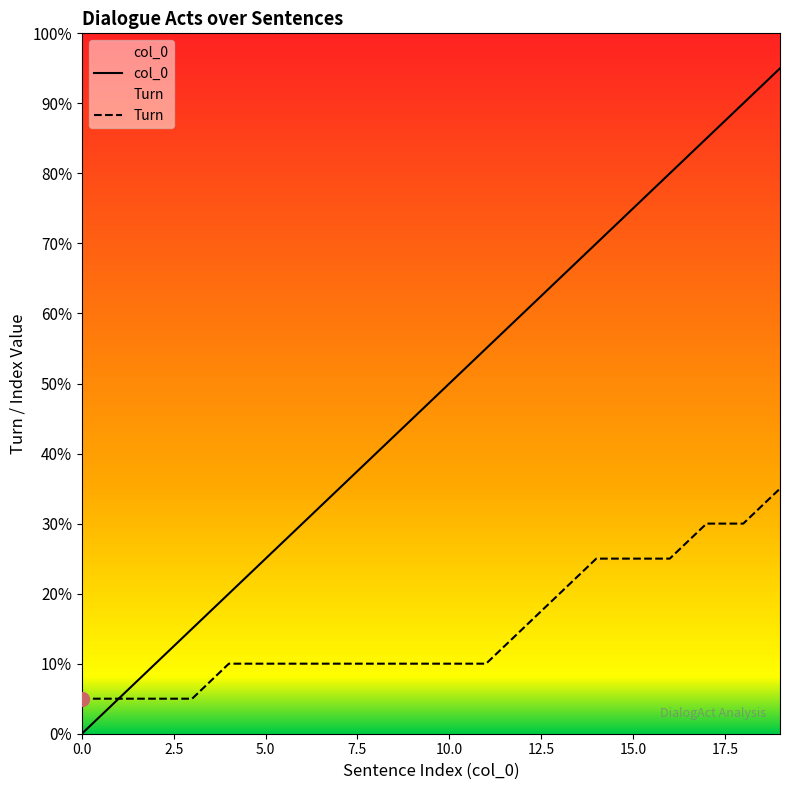

Which series has the largest total across all categories?

col_0